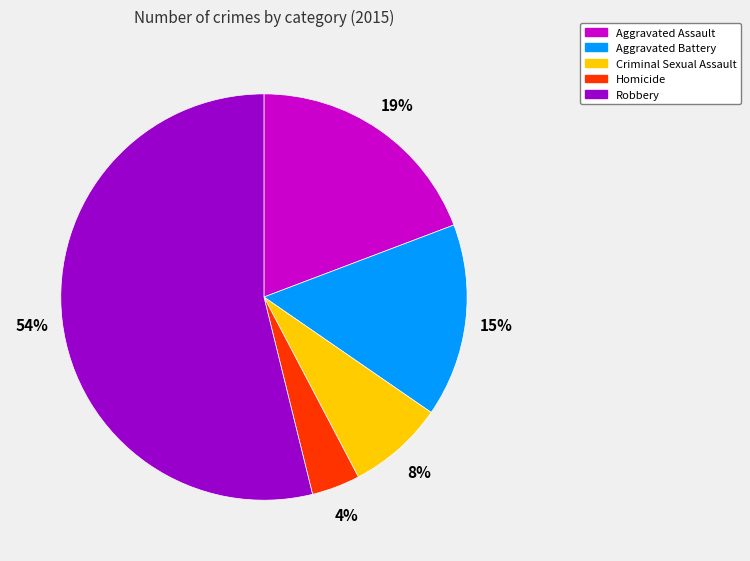

True or false: Aggravated Assault accounts for 29% of the total.

False